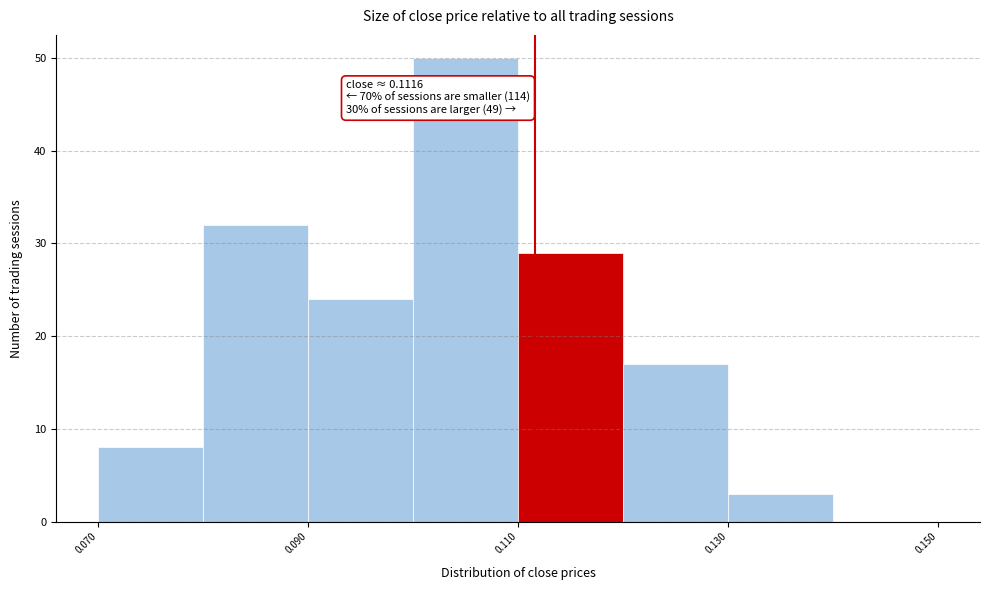

Over which range of the x-axis is the bar tallest?

0.10 to 0.11